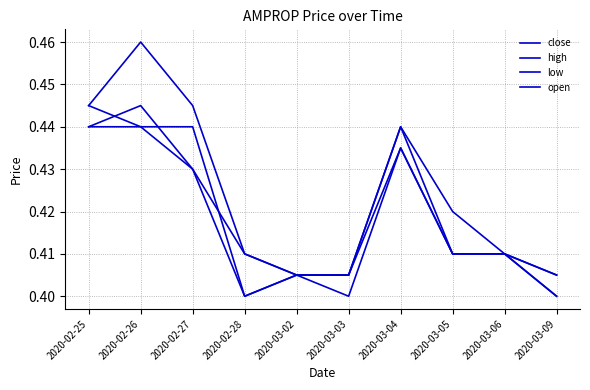

How many lines are shown in the chart?

4